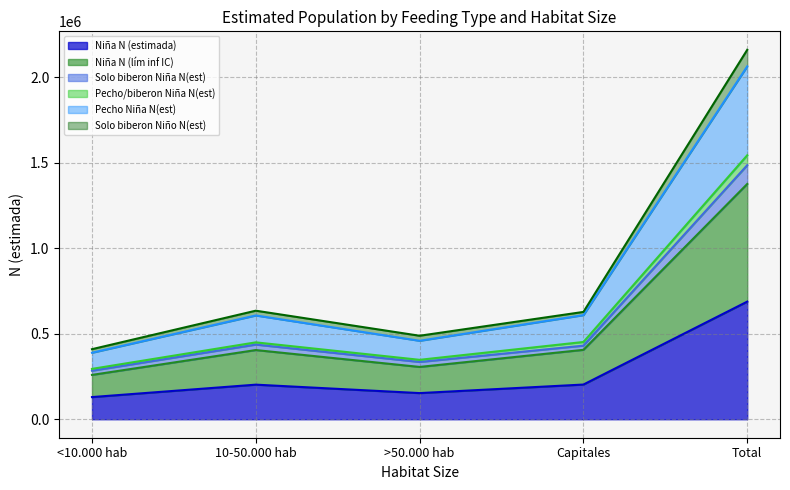

True or false: Niña N (lím inf IC) and Pecho Niña N(est) cross at least once.

False